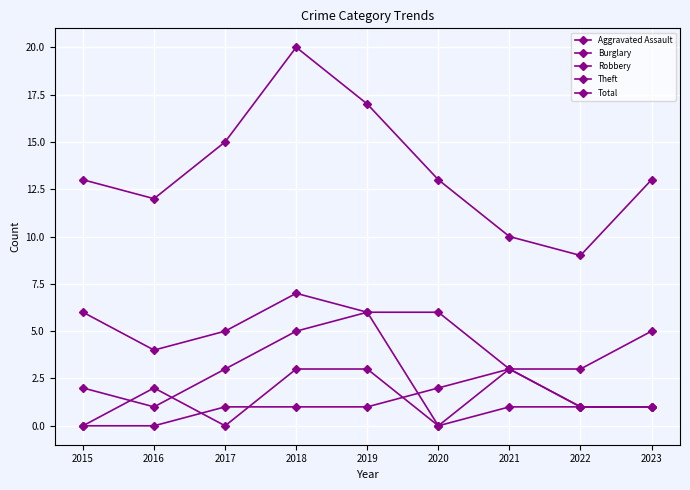

How many values in Robbery are above zero?

8